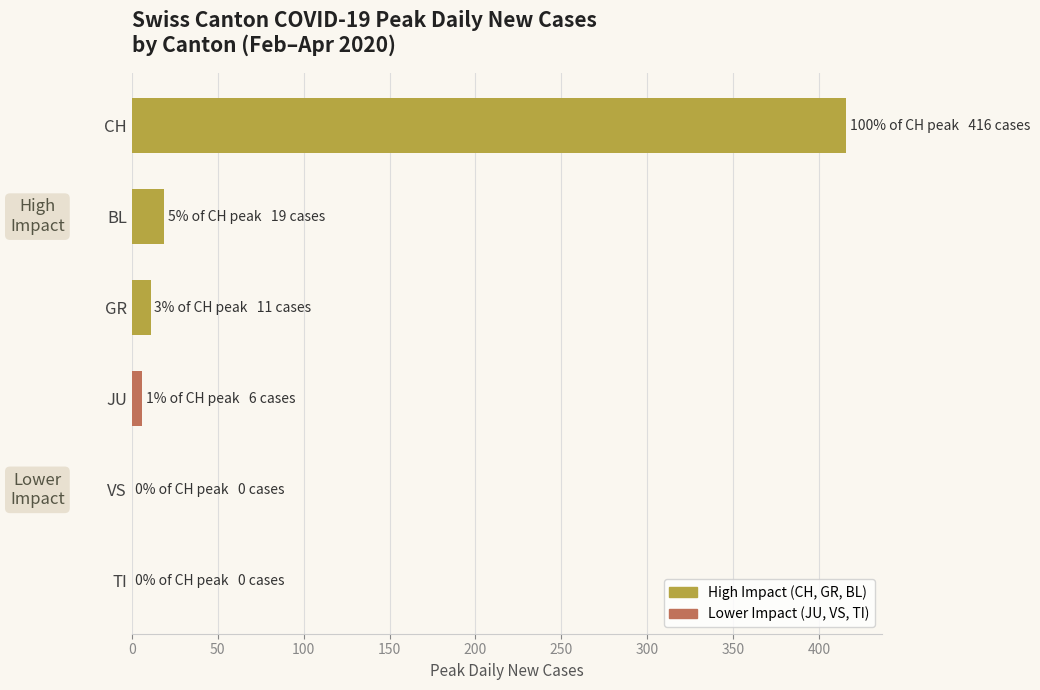

What is the change in value from BL to VS?

-19